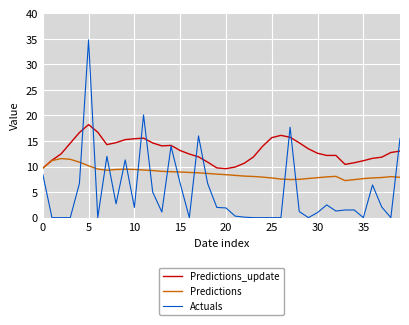

True or false: Actuals and Predictions cross at least once.

True